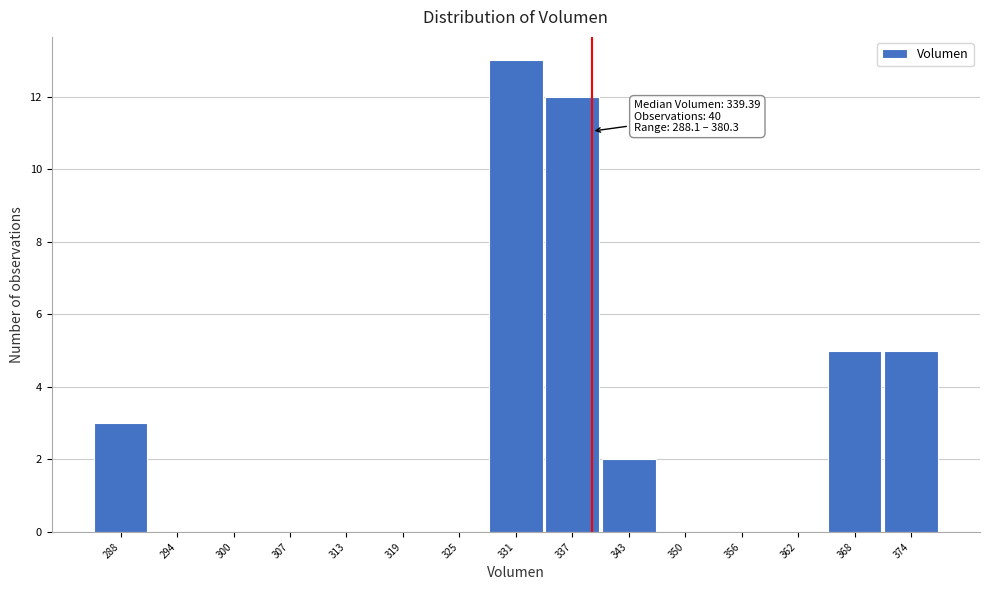

Reading left to right, extract all data points from this chart.

288=3	294=0	300=0	307=0	313=0	319=0	325=0	331=13	337=12	343=2	350=0	356=0	362=0	368=5	374=5